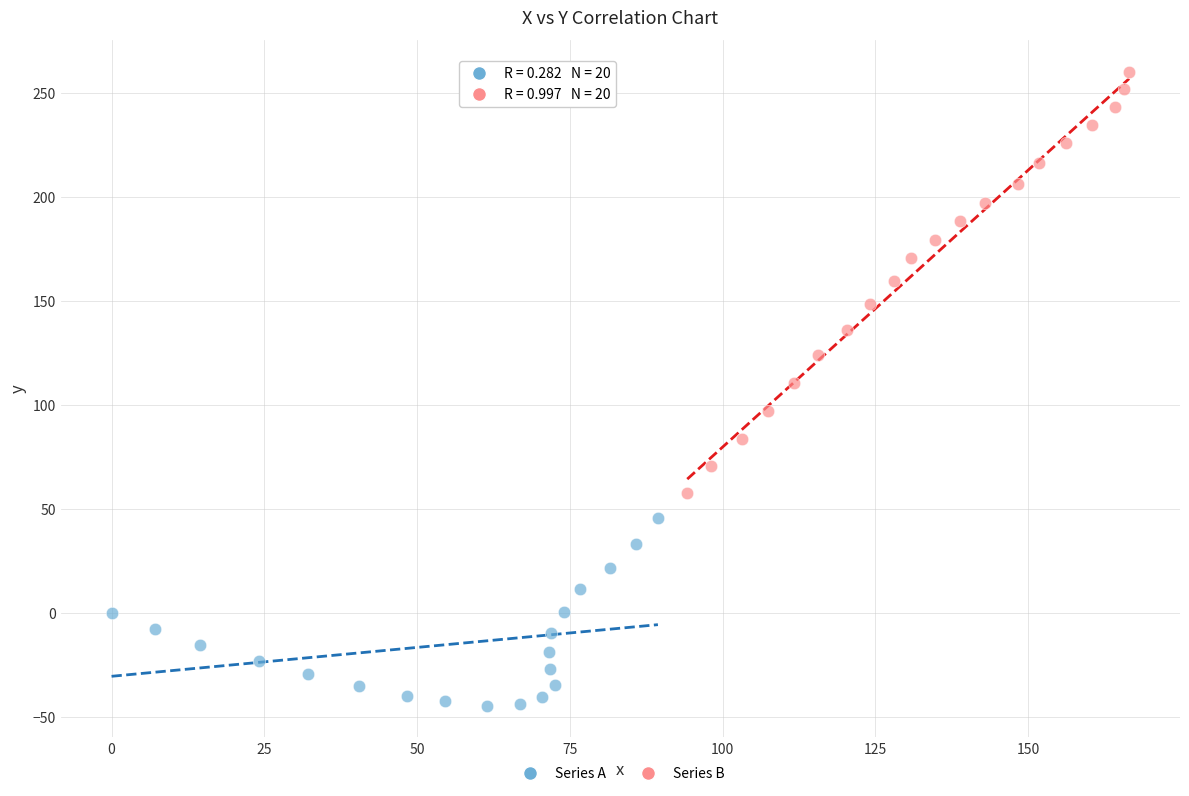

Which series has the largest Y range (max minus min)?

Series B